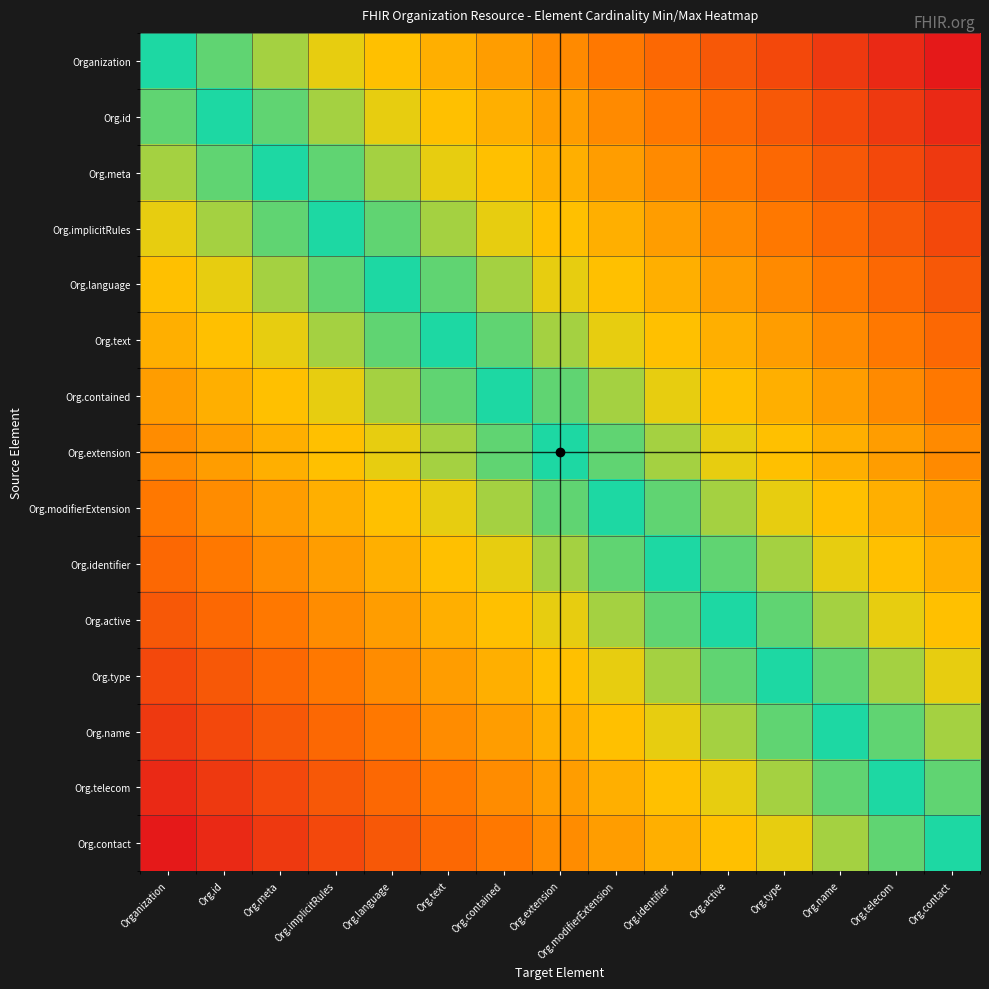

What is the spread (max minus min) of values at Org.id?

14